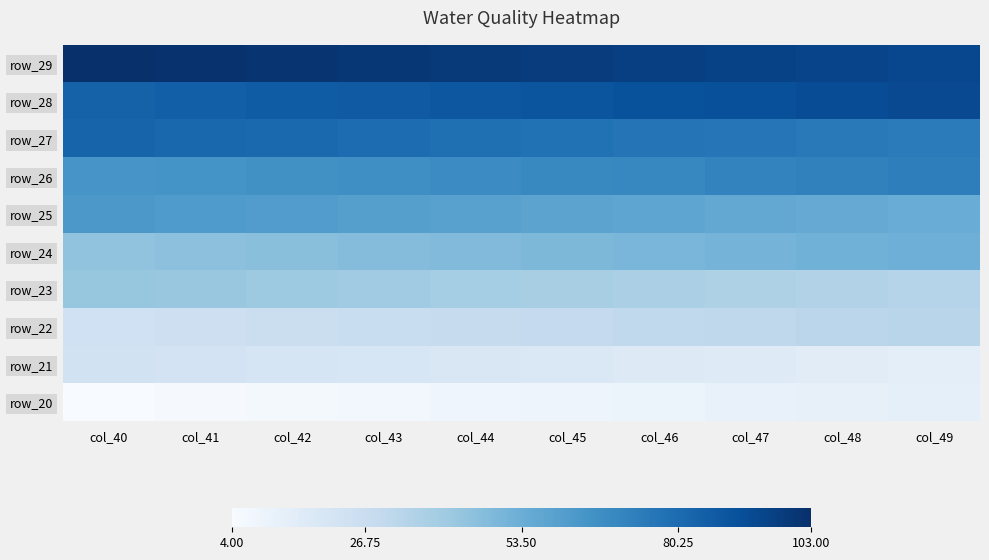

What is the total value across all series at col_47?

535.0